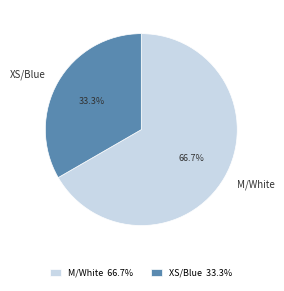

Between M/White and XS/Blue, which is larger?

M/White